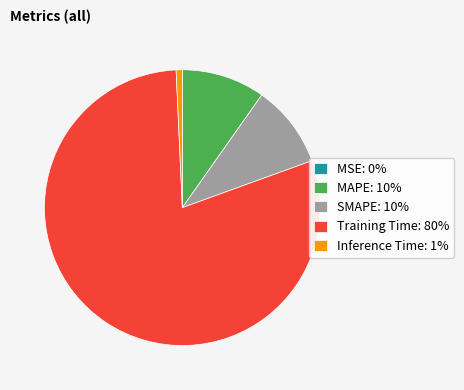

The MAPE: 10% slice represents 10% of the pie. True or false?

True